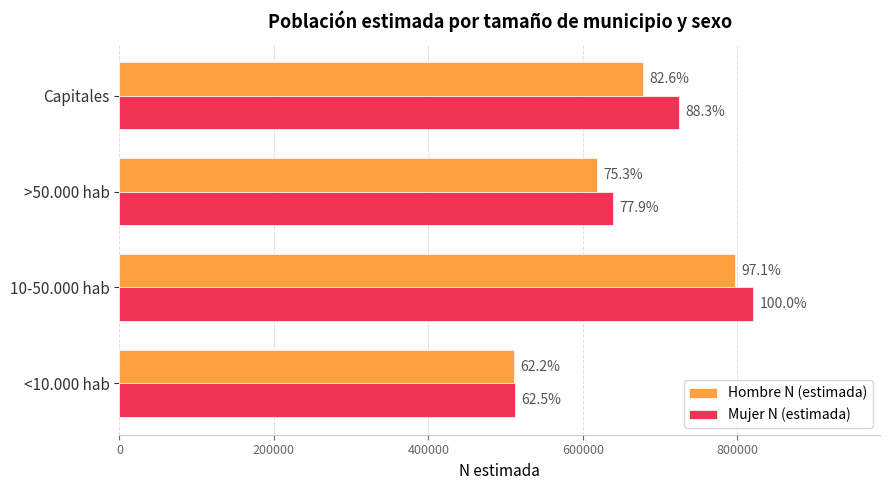

What are all the series names shown in the legend?

Hombre N (estimada), Mujer N (estimada)